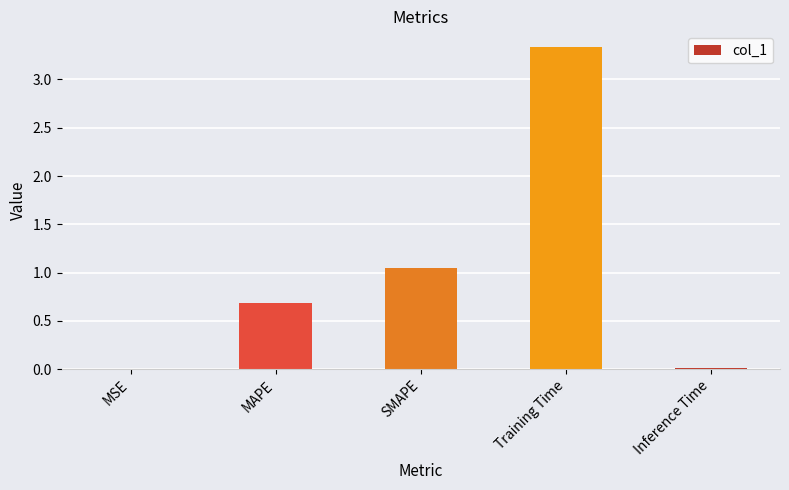

True or false: the data shows 3.3 at Training Time.

True